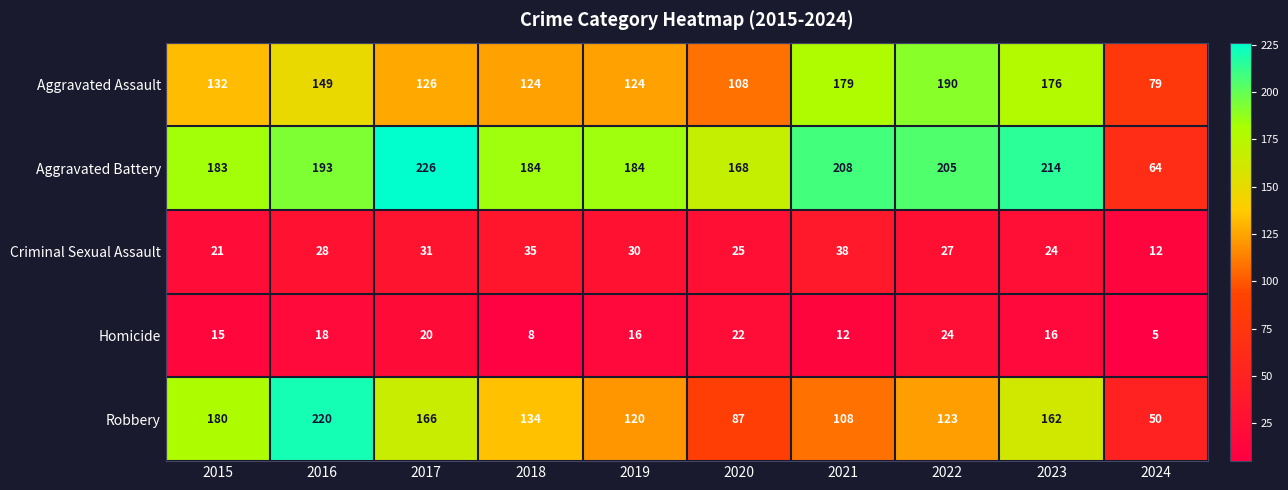

Rank the series at 2016 from highest to lowest value.

Robbery, Aggravated Battery, Aggravated Assault, Criminal Sexual Assault, Homicide